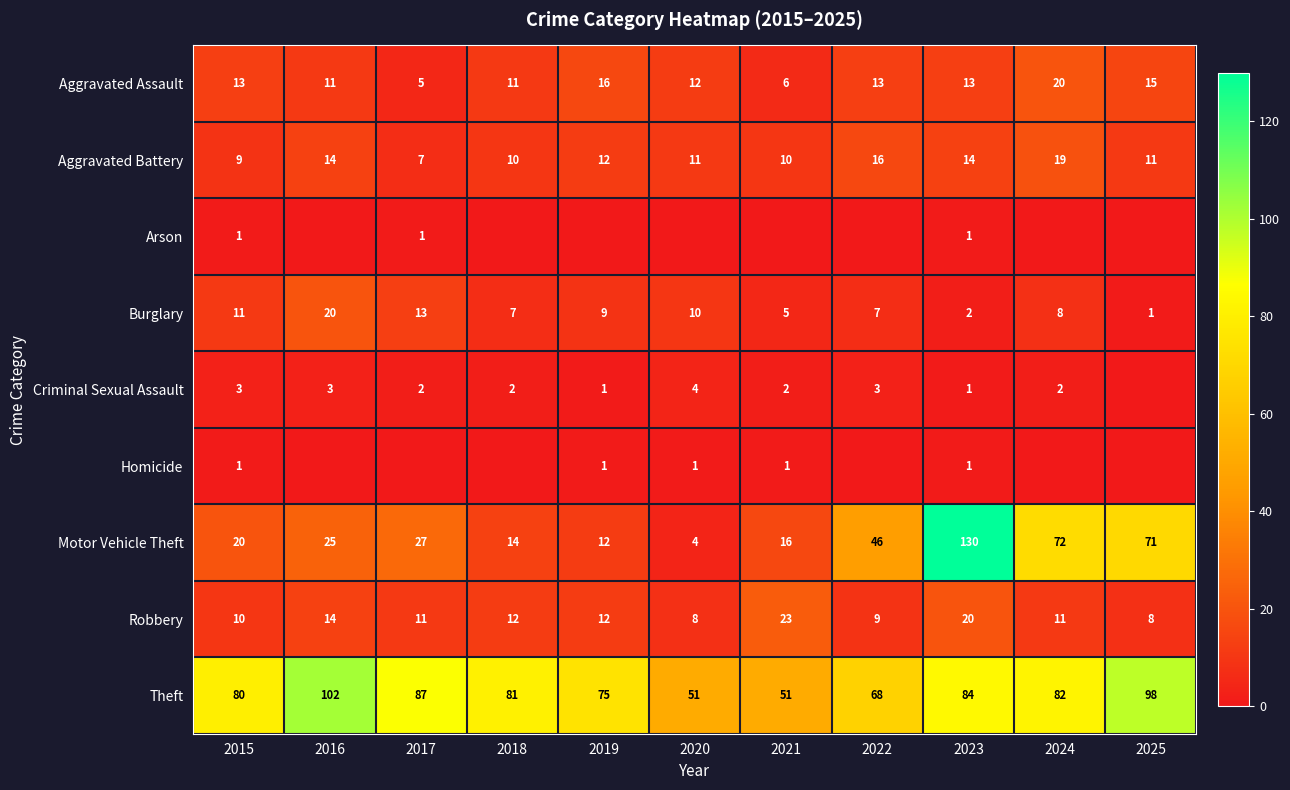

The value of Homicide at 2018 is 0. True or false?

True